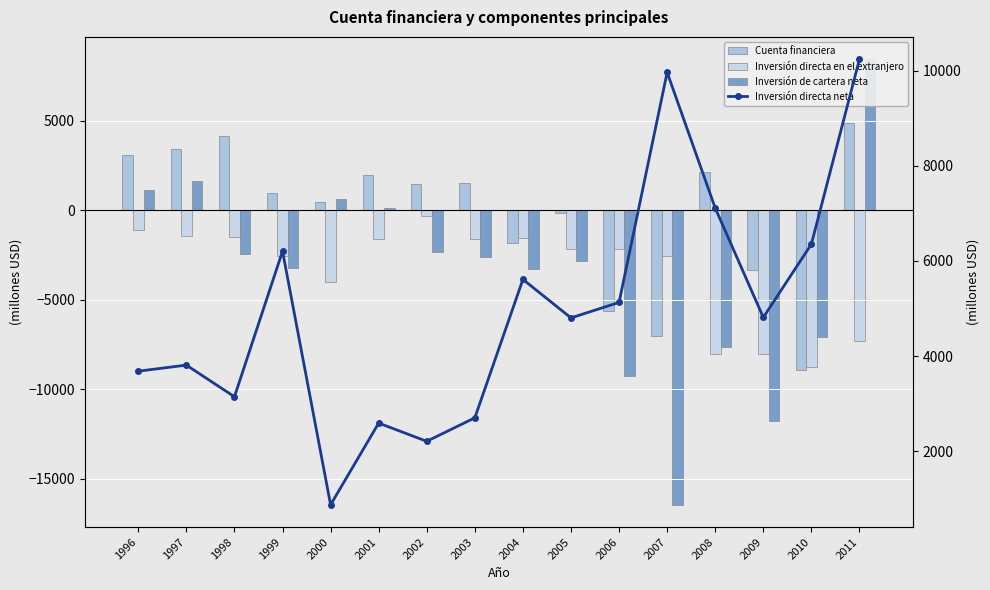

At which label does Inversión directa en el extranjero first exceed -2171?

1996